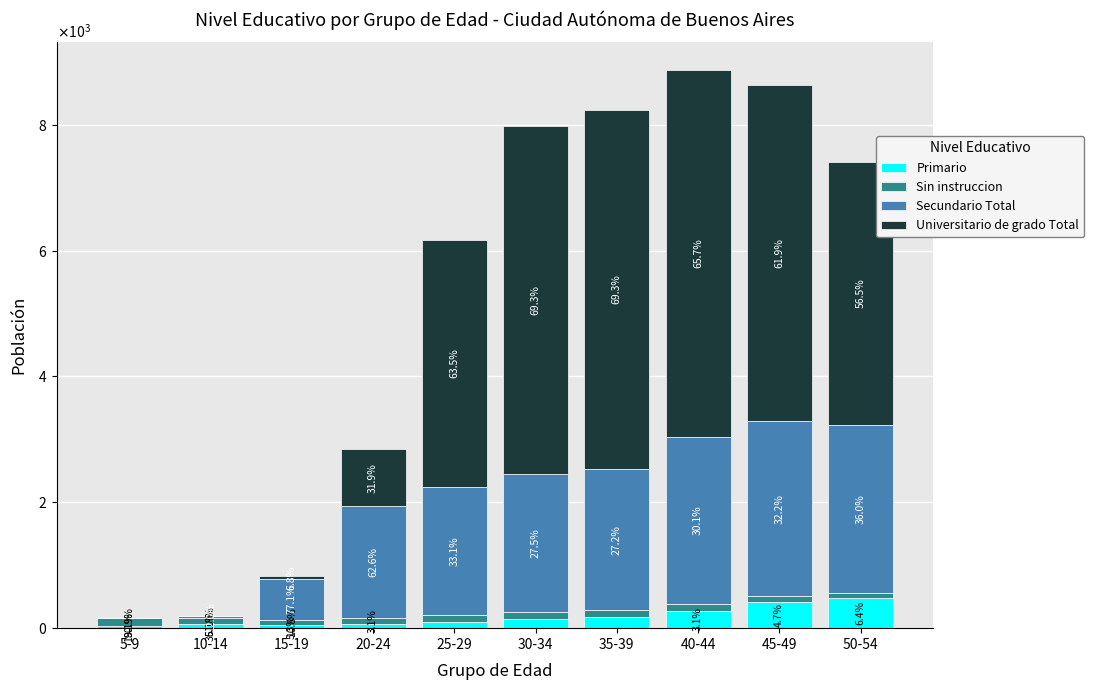

What are all the series names shown in the legend?

Primario, Sin instruccion, Secundario Total, Universitario de grado Total